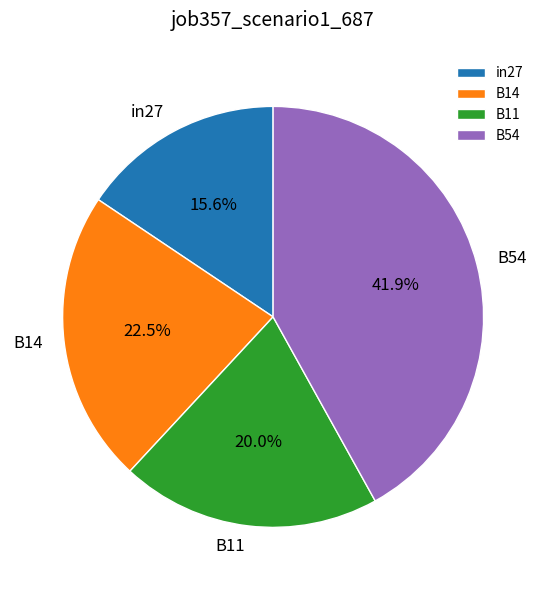

Count the number of slices in the pie.

4